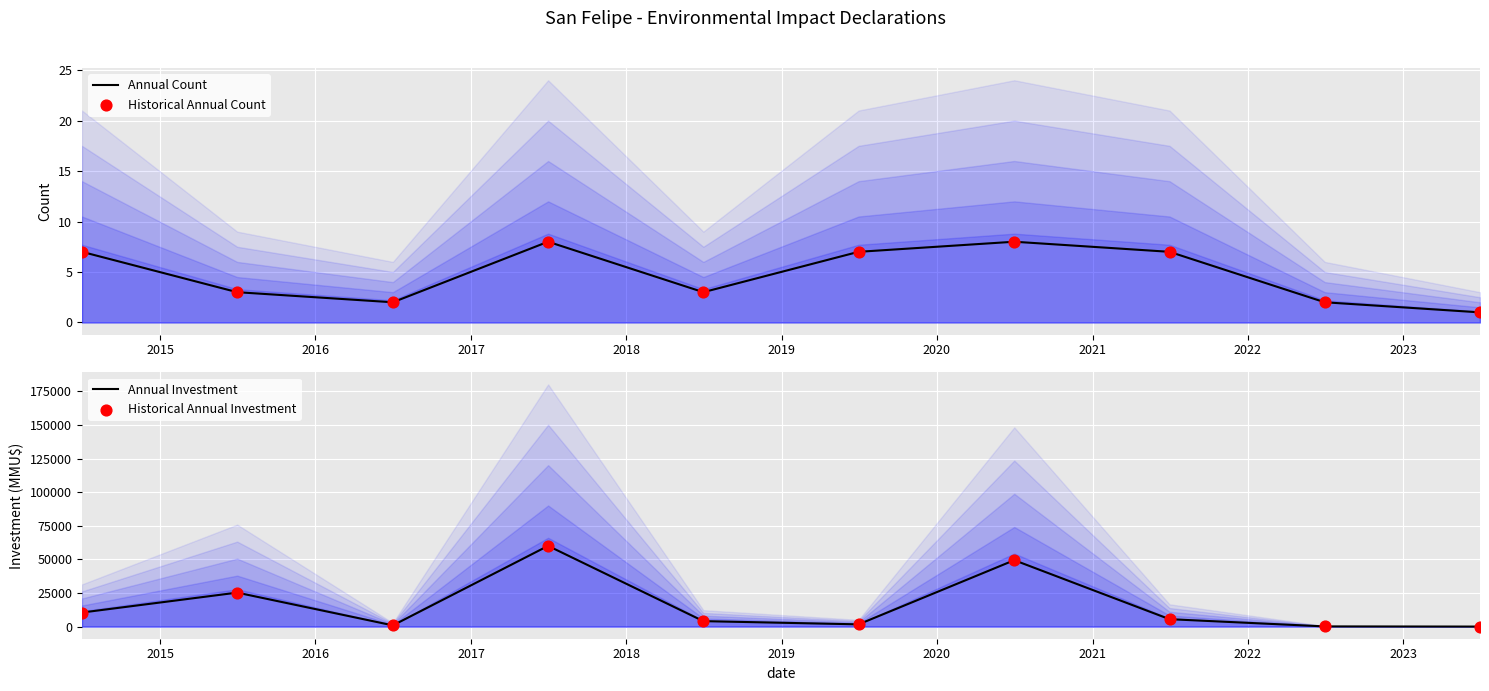

At which category is the sum across all series the highest?

2017